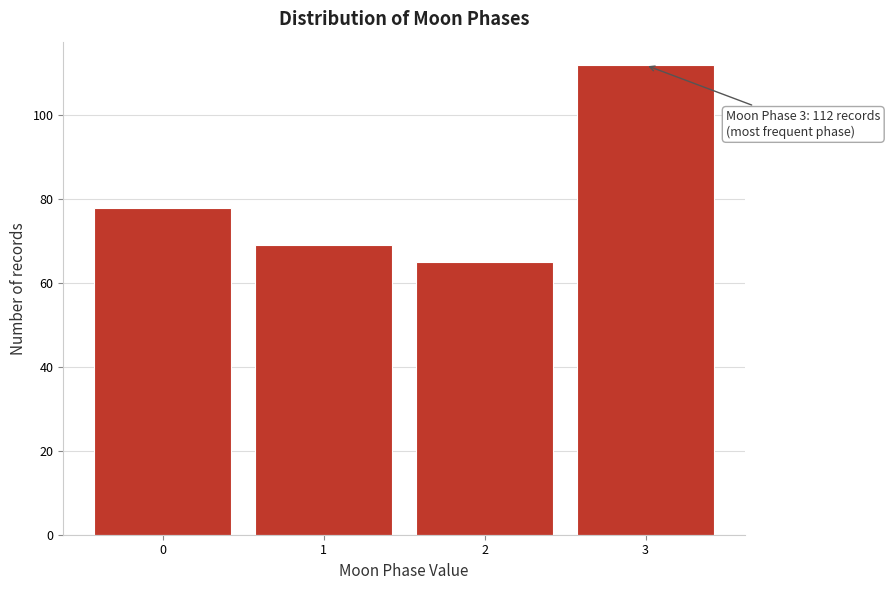

Reading right to left, list all the values displayed in this chart.

112	65	69	78